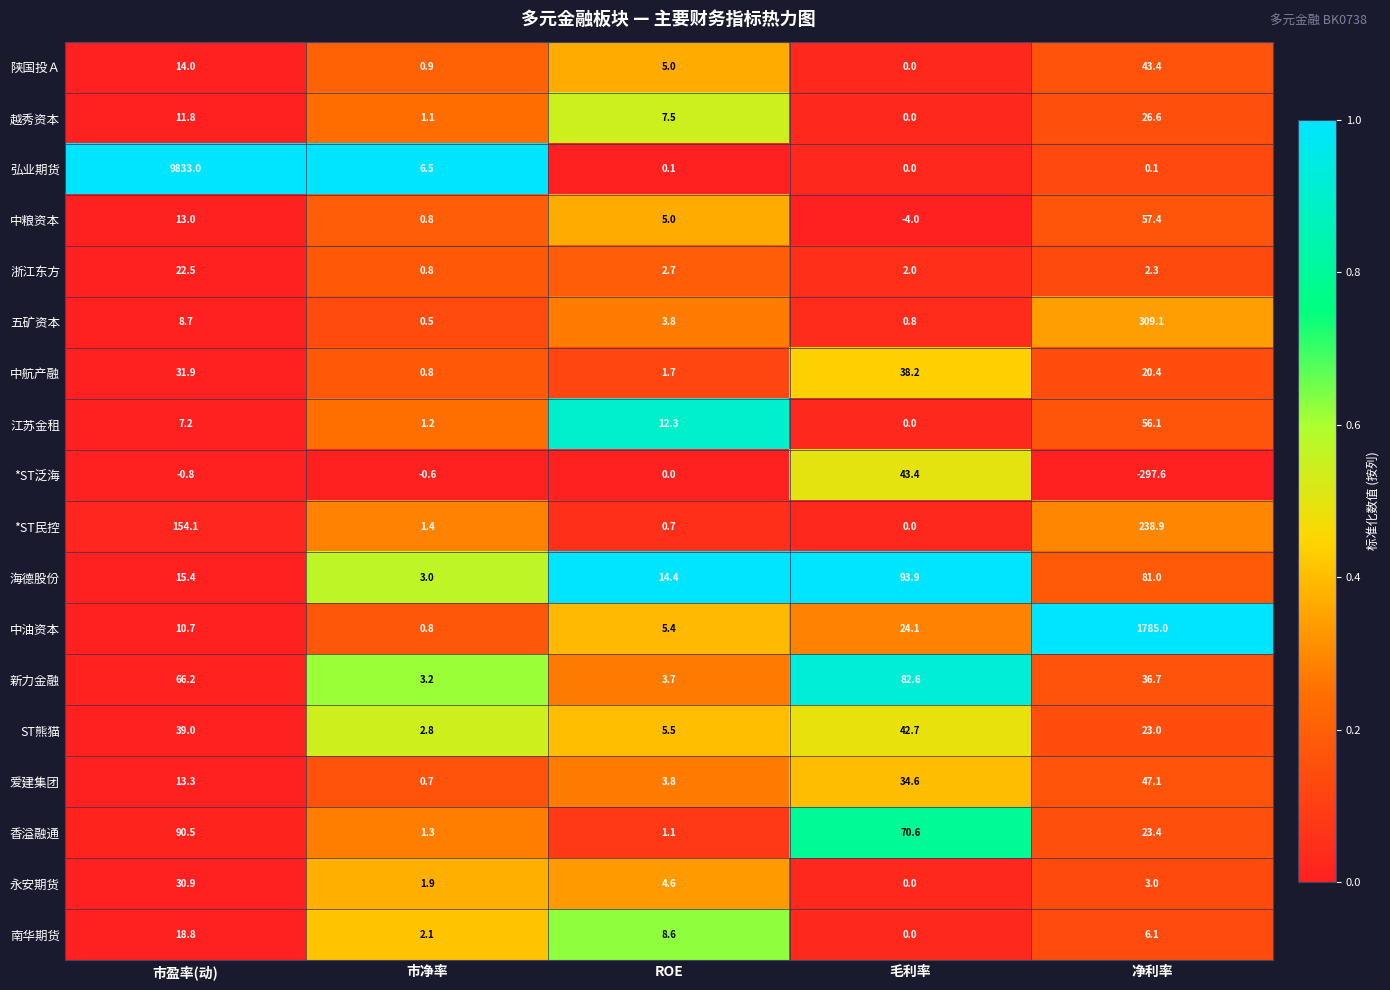

What is the total value across all series at 市净率?

29.2